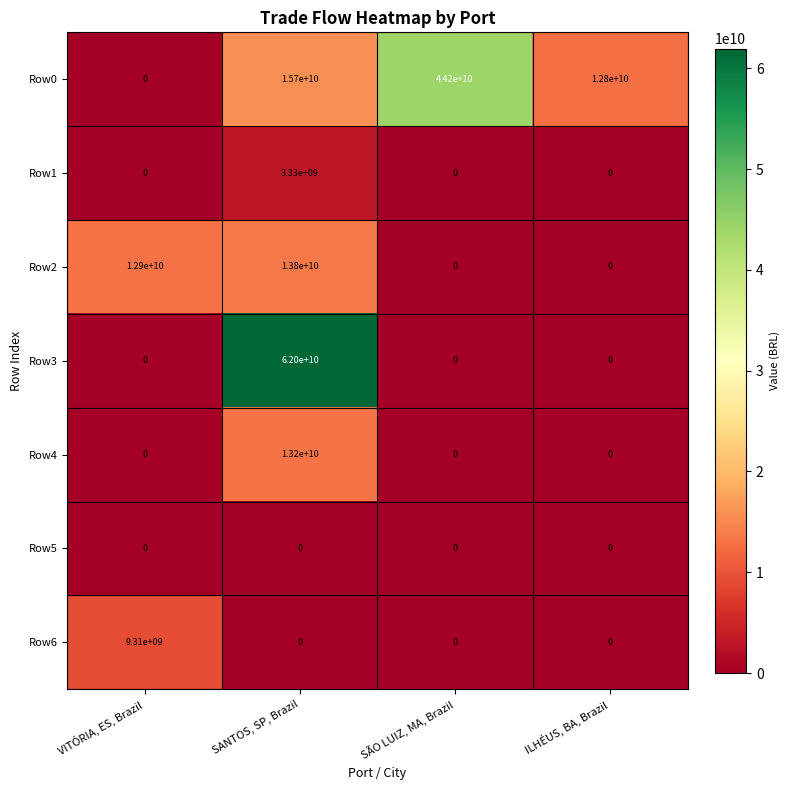

Which series has the largest total across all categories?

Row0